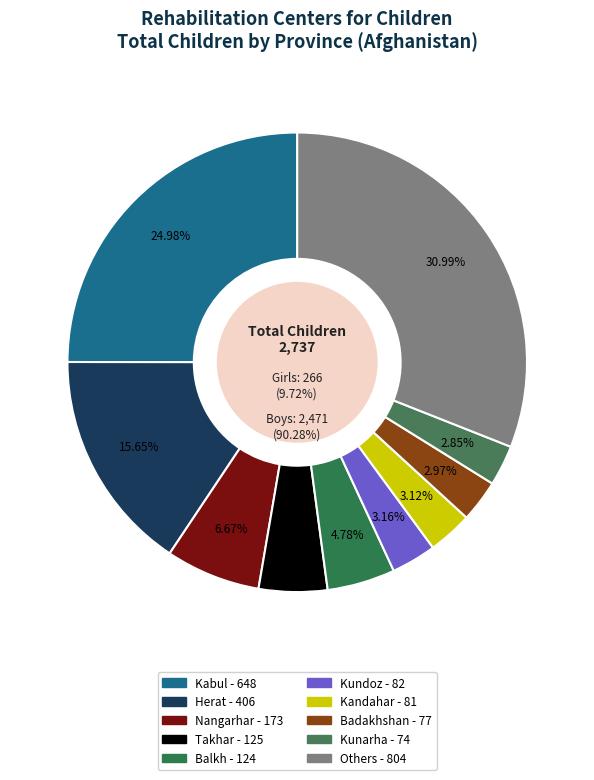

What portion of the pie excludes Jawzjan?

98.1%